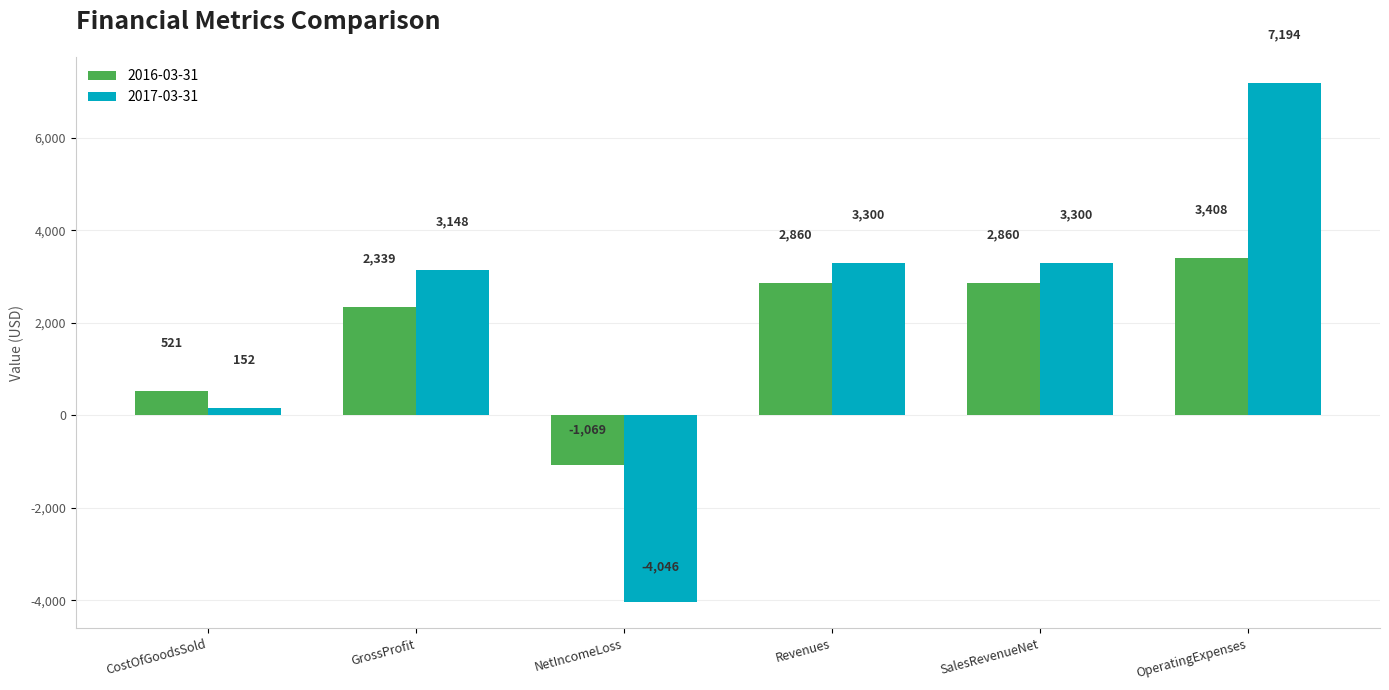

What is the difference between the second highest and minimum values in the 2017-03-31 series?

7346